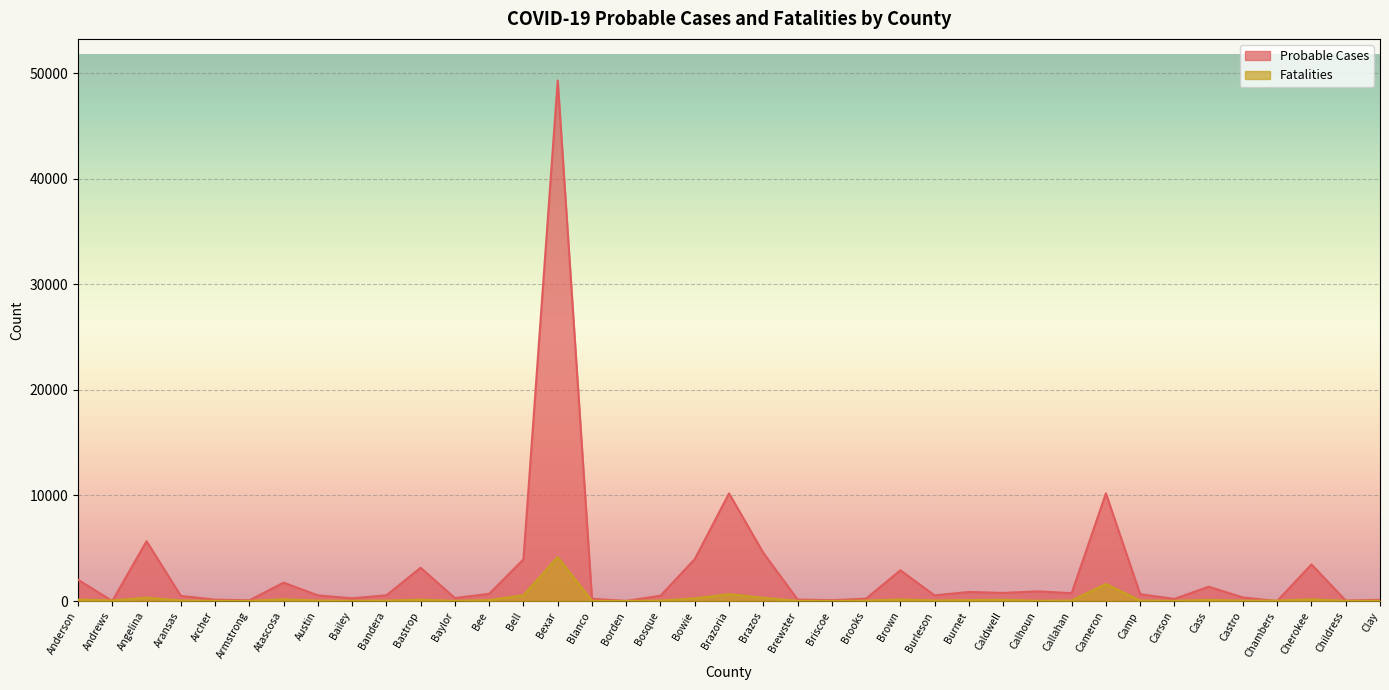

What are all the series names shown in the legend?

Probable Cases, Fatalities